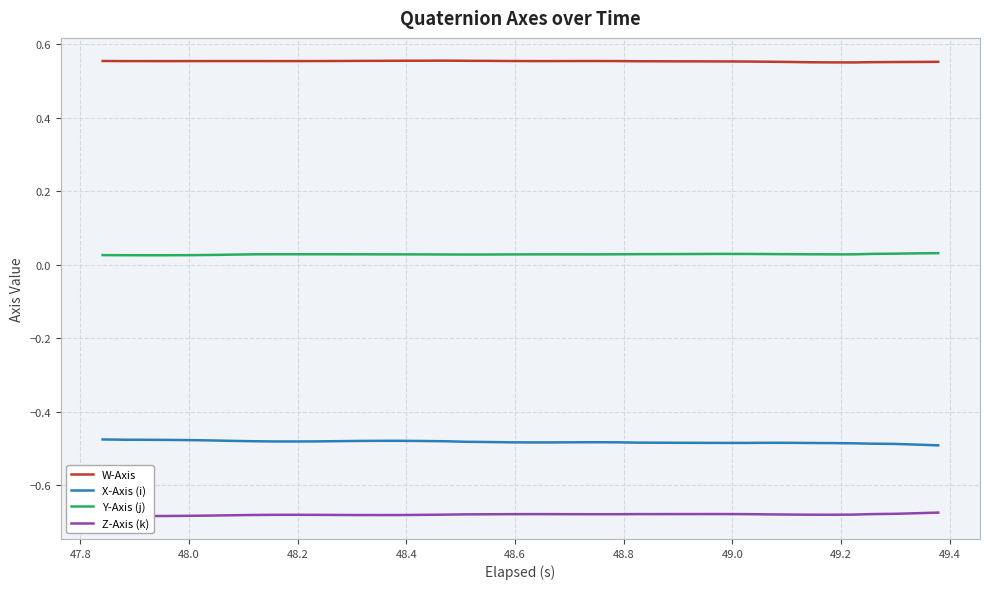

Rank the series by their maximum value, from lowest to highest.

Z-Axis (k), X-Axis (i), Y-Axis (j), W-Axis